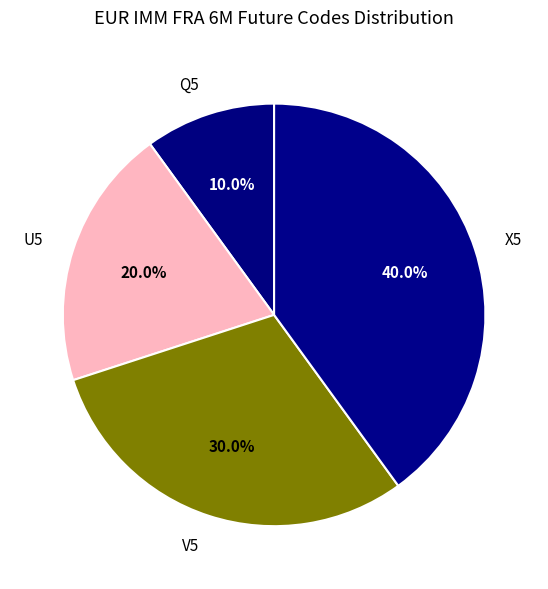

What percentage is the U5 slice, to the nearest percent?

20%